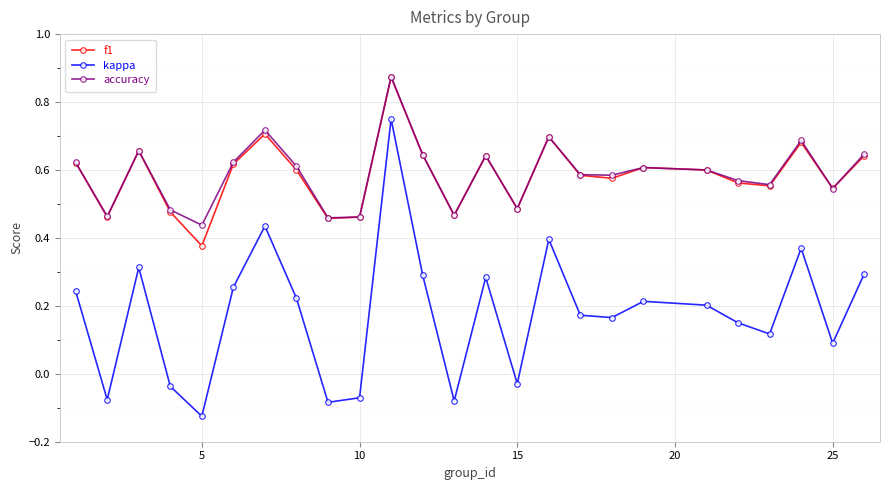

How many accuracy values are between 0 and 1?

25